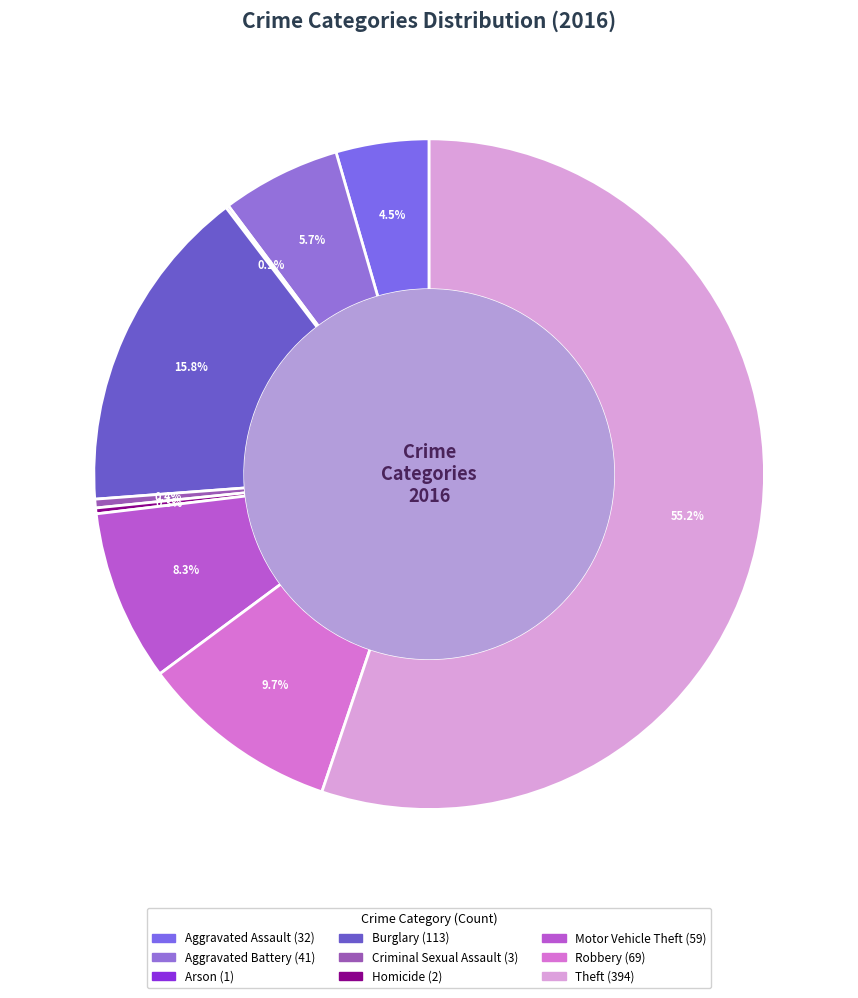

Which slice is the smallest?

Arson